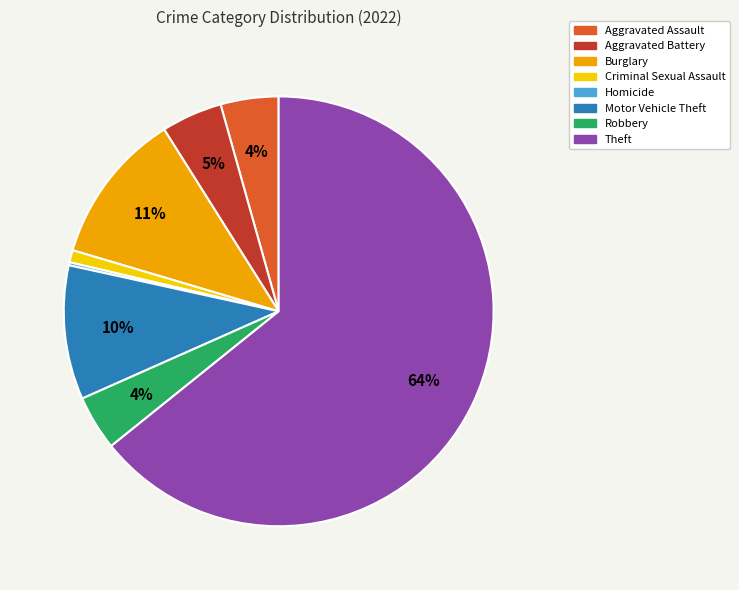

To the nearest percent, what is the average slice percentage?

12%